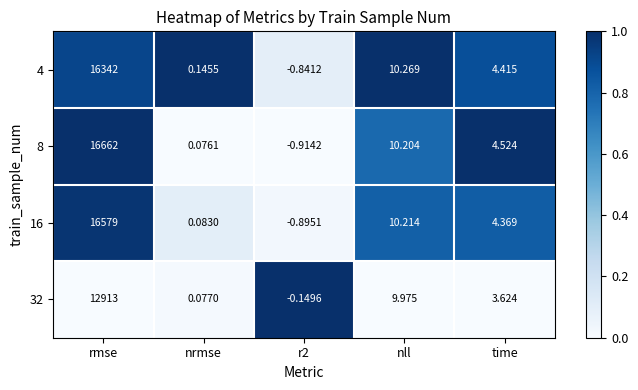

Where is 16 nearest to the value 8289?

nll